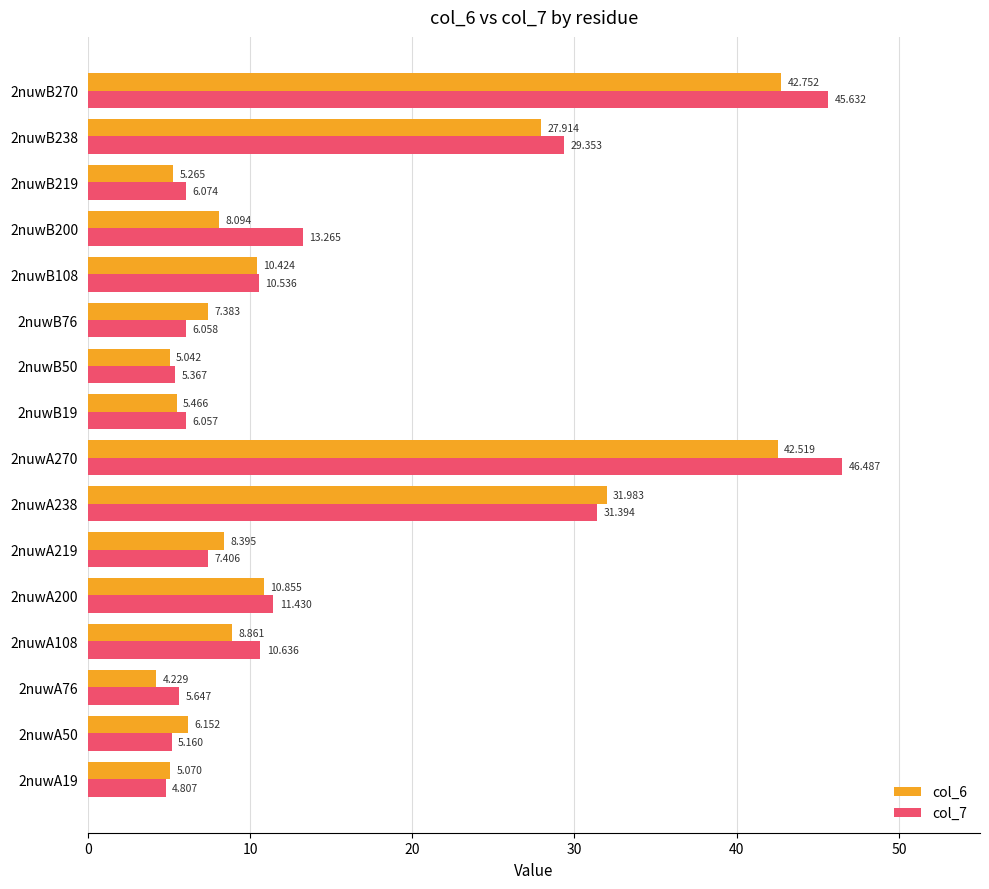

Is the value of col_7 at 2nuwB238 greater than the value of col_6 at 2nuwB19?

Yes